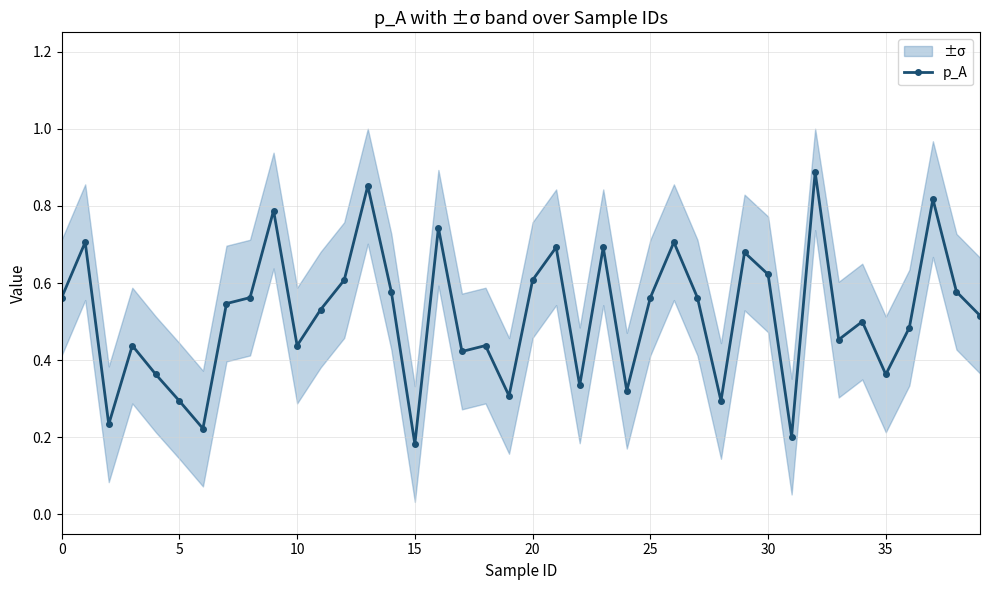

What is the sum of the values at 36 and 22?

0.8